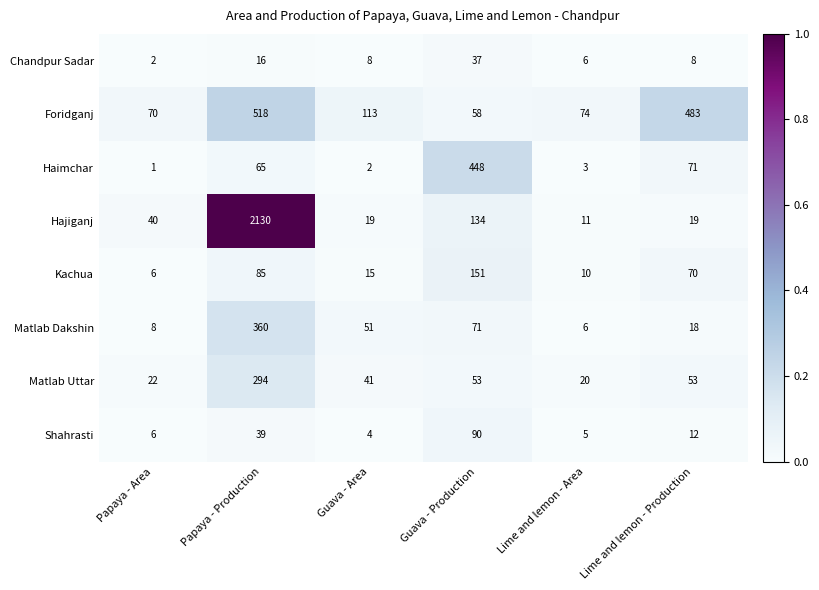

Which label corresponds to the smallest value in the chart?

Papaya - Area